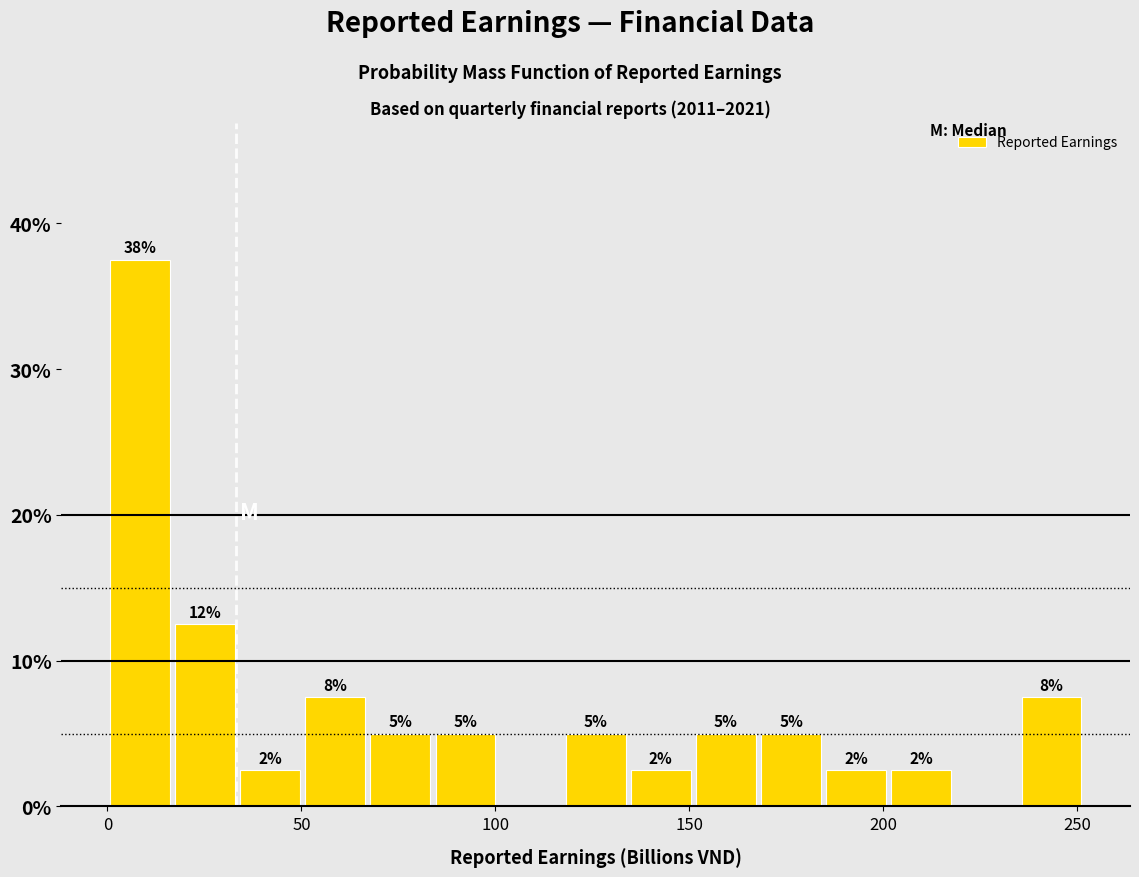

Read against the x-axis, roughly where is the centre of the tallest bar?

10